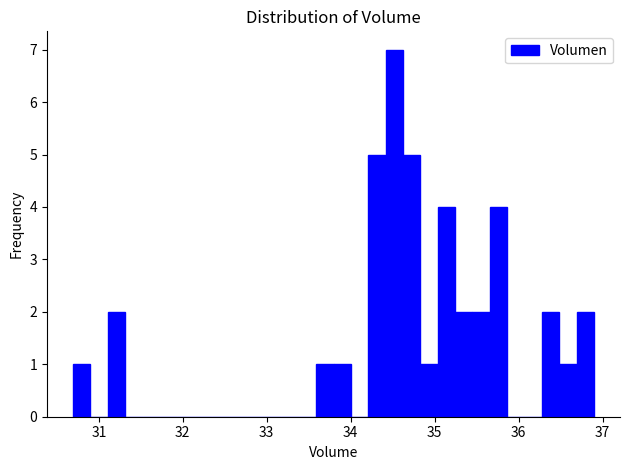

Around what value on the x-axis is the tallest bar? Give the approximate position of its centre, as read against the axis.

34.5